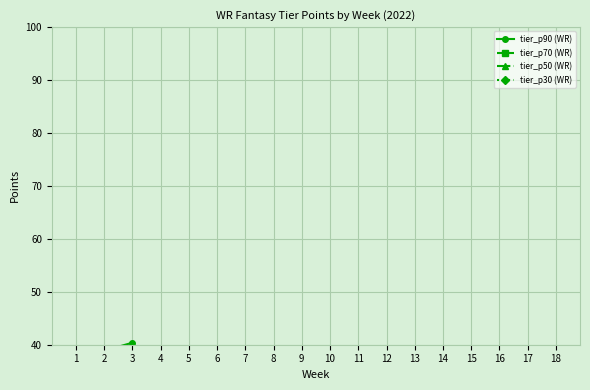

Rank the series by their maximum value, from highest to lowest.

tier_p90 (WR), tier_p70 (WR), tier_p50 (WR), tier_p30 (WR)